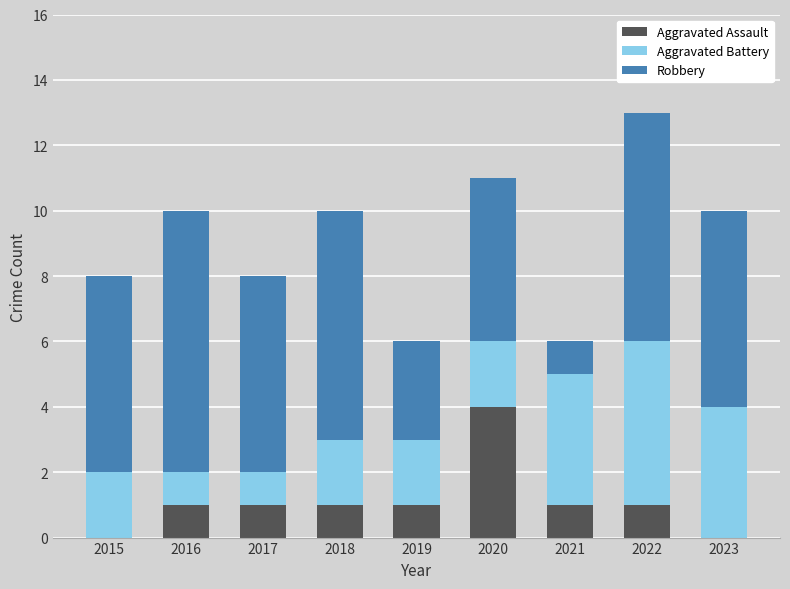

What are all the series names shown in the legend?

Aggravated Assault, Aggravated Battery, Robbery